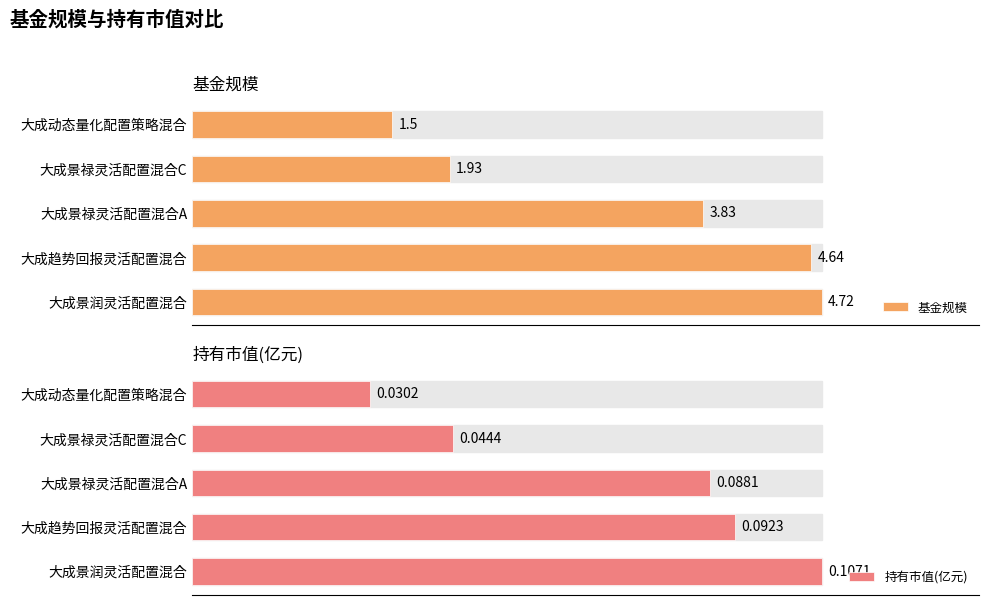

Rank the series by their average value, from lowest to highest.

持有市值(亿元), 基金规模